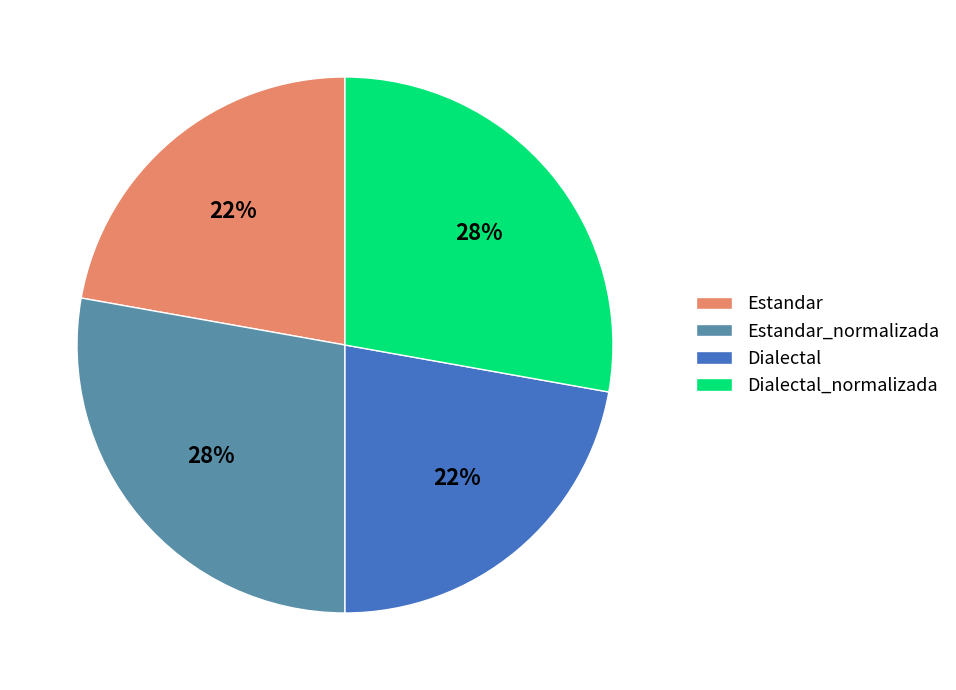

Is Estandar the majority of the pie?

No